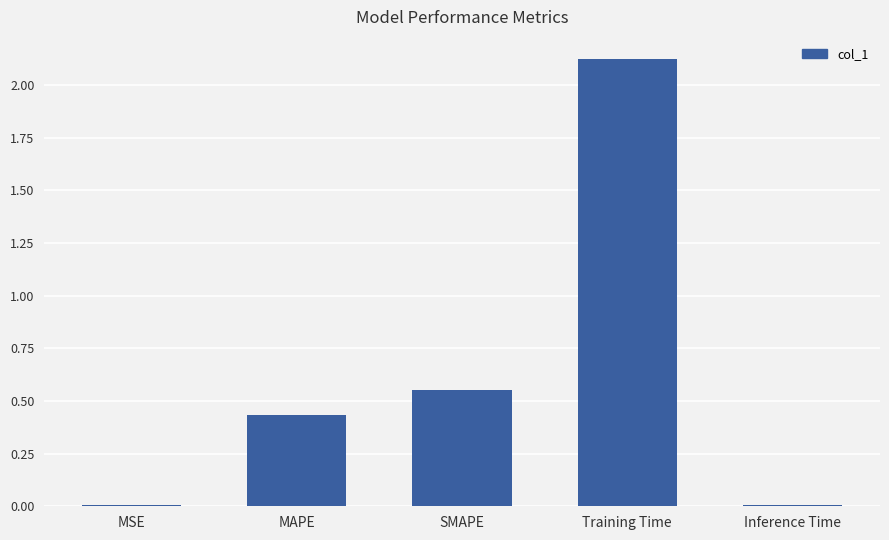

What is the sum of all values?

3.1